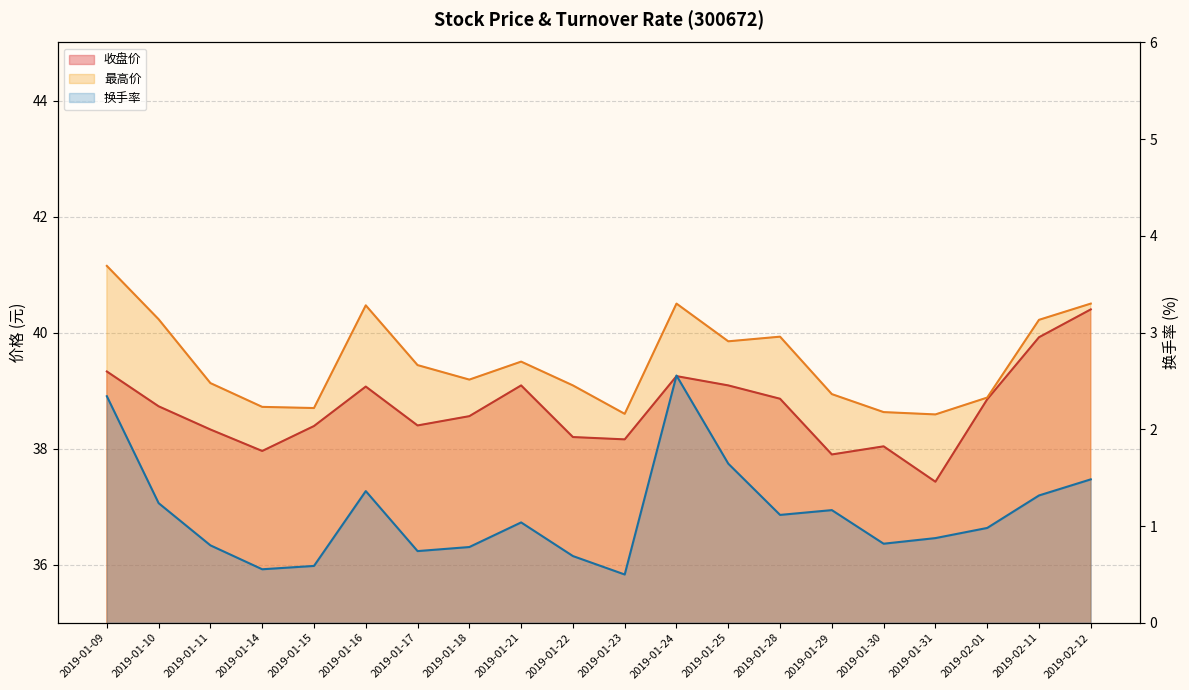

Does the chart display data point markers on the line(s)?

No